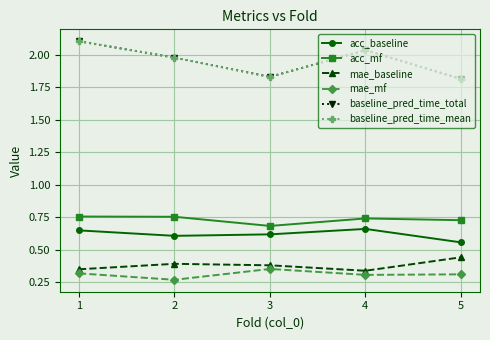

Rank the series by their maximum value, from lowest to highest.

mae_mf, mae_baseline, acc_baseline, acc_mf, baseline_pred_time_total, baseline_pred_time_mean